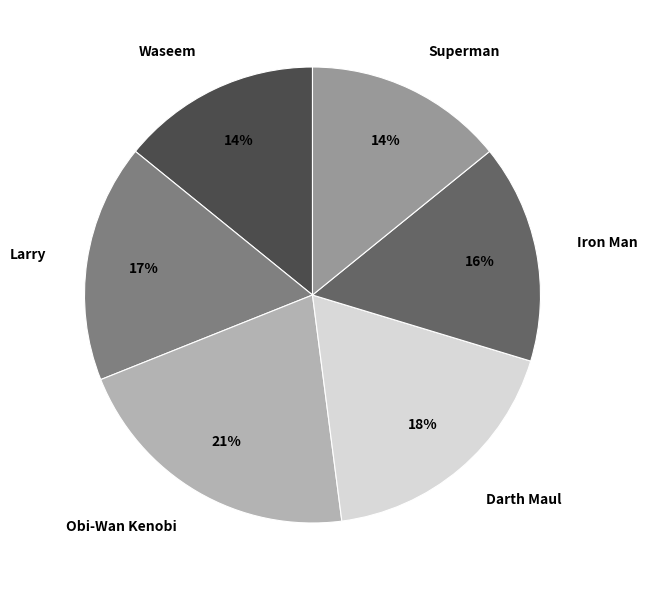

Is there a majority slice in this chart?

No